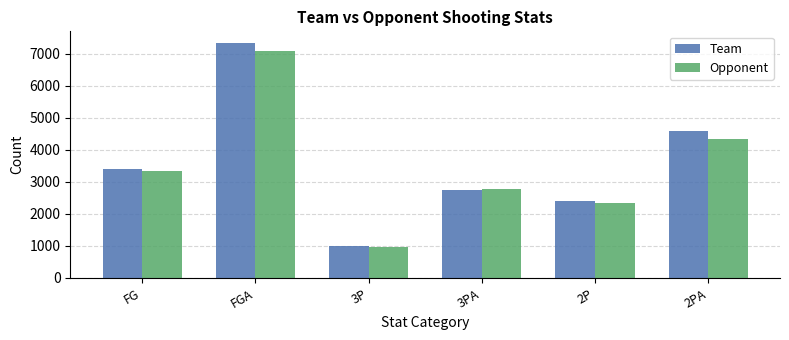

Which series has the widest spread of values?

Team